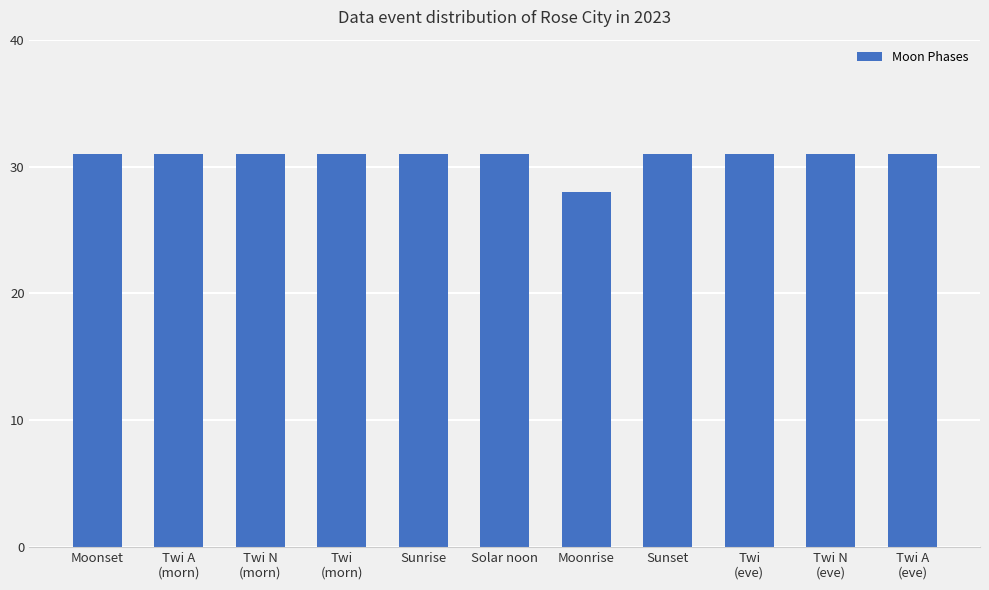

What is the smallest value displayed?

28